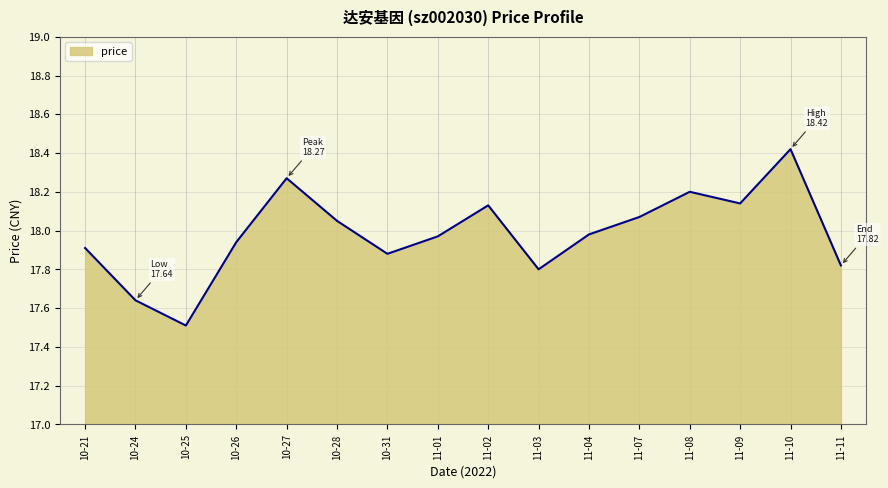

What is the difference between the maximum and minimum values?

0.9